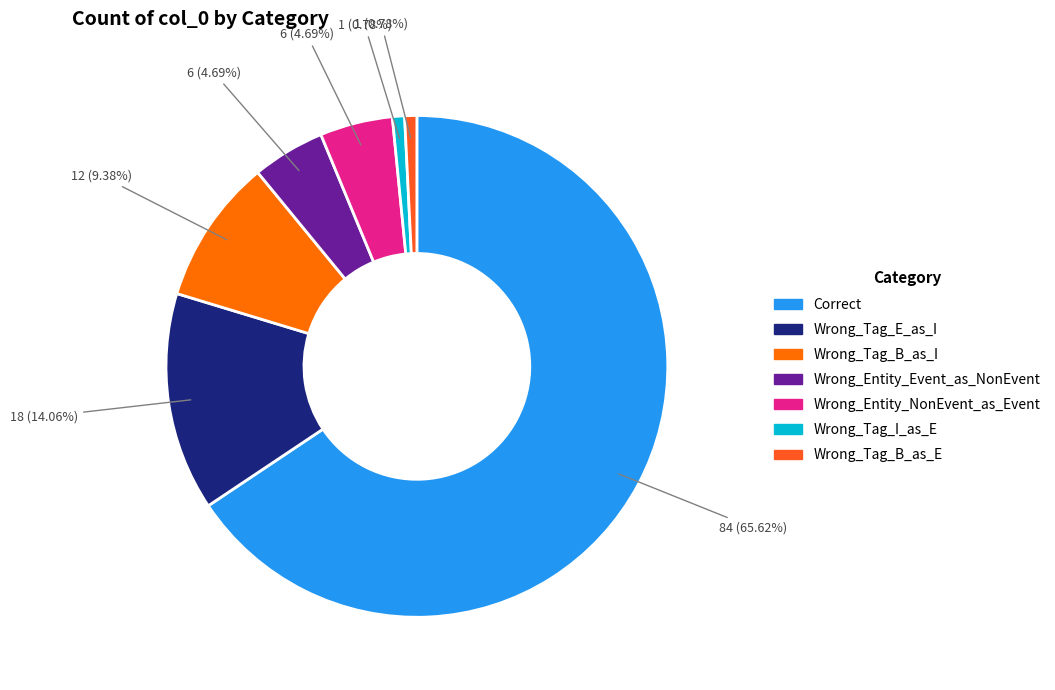

What portion of the pie excludes Wrong_Tag_I_as_E?

99.2%